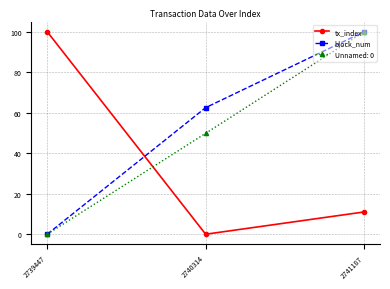

Is this an area chart (filled region under the line)?

No